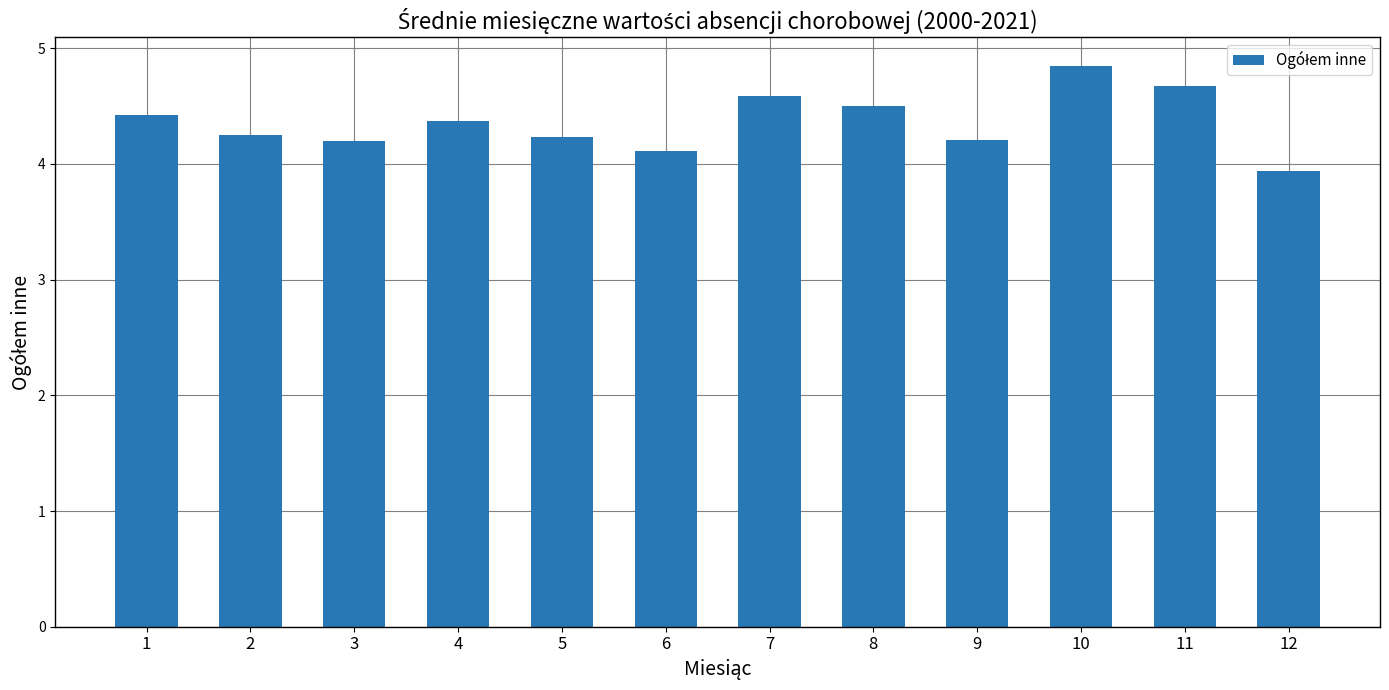

Is it true that the value at 12 is 1.7?

False